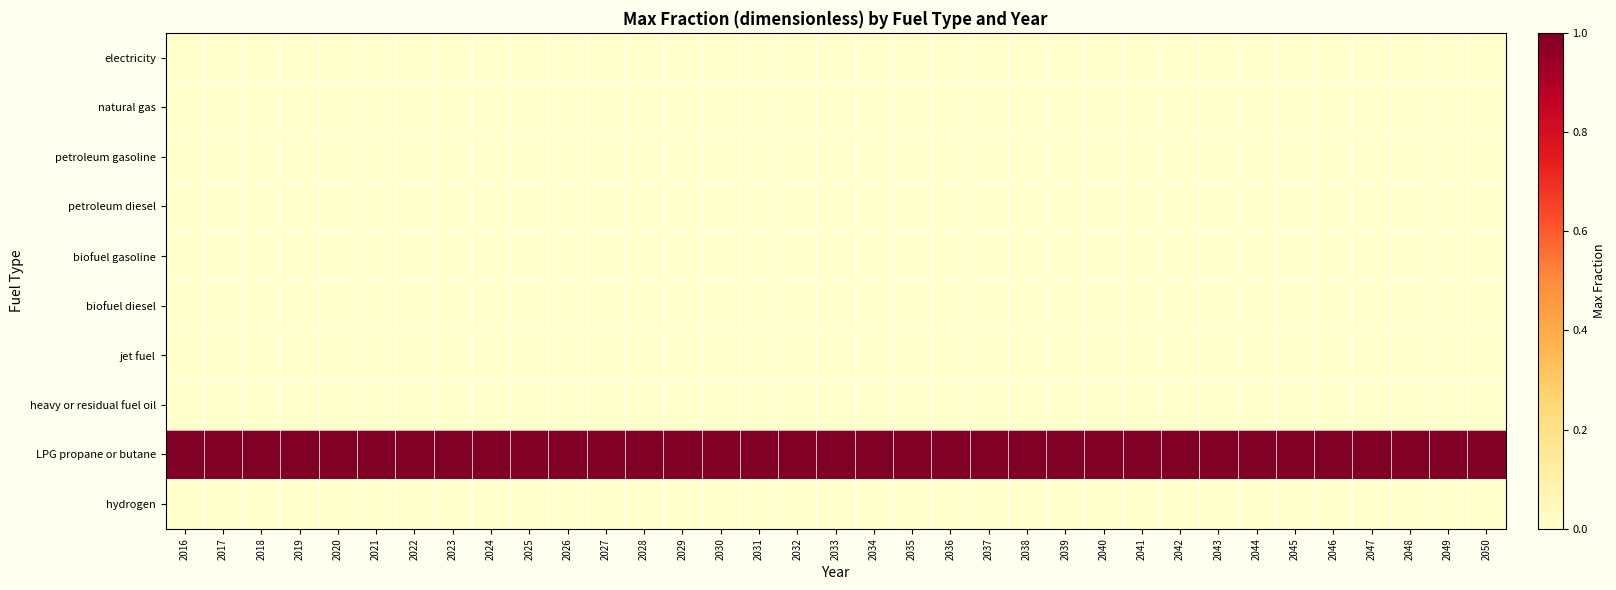

Between 2047 and 2050, which series saw the biggest shift?

electricity